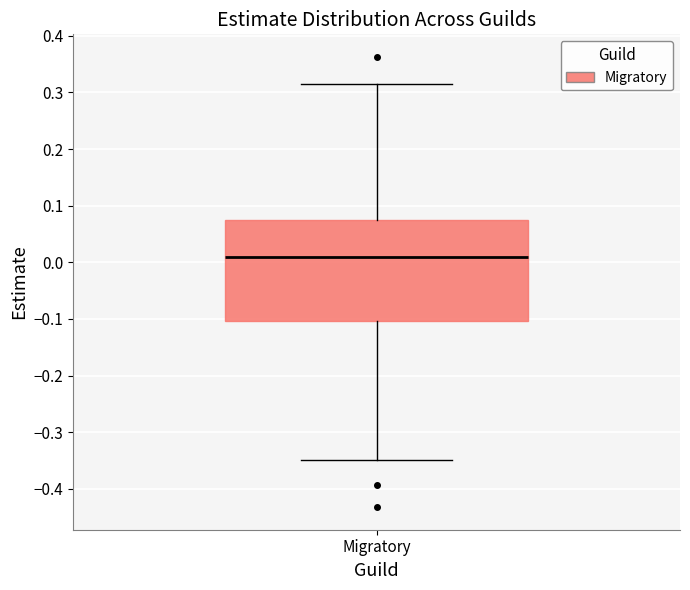

Where is the lower edge of the box for Migratory on the y-axis? The values are not printed on the chart, so give them approximately, as read against the axis.

-0.10